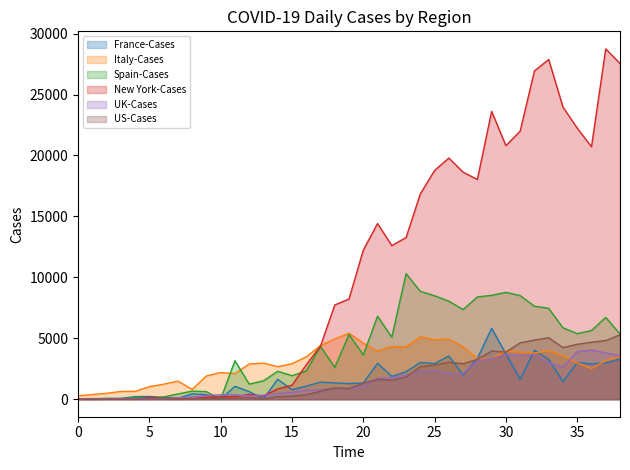

Which series has the widest spread of values?

New York-Cases